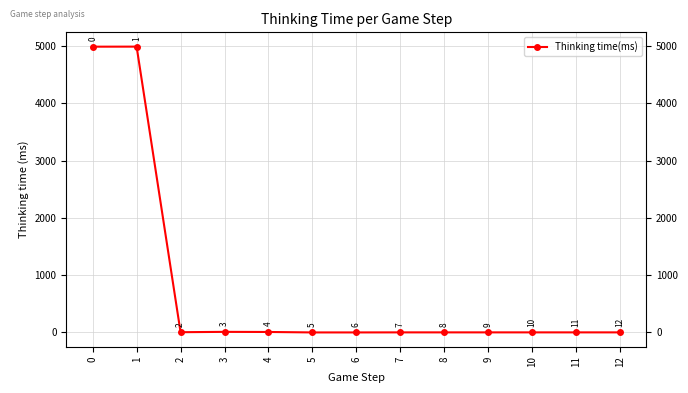

What is the sum of all values?

10011